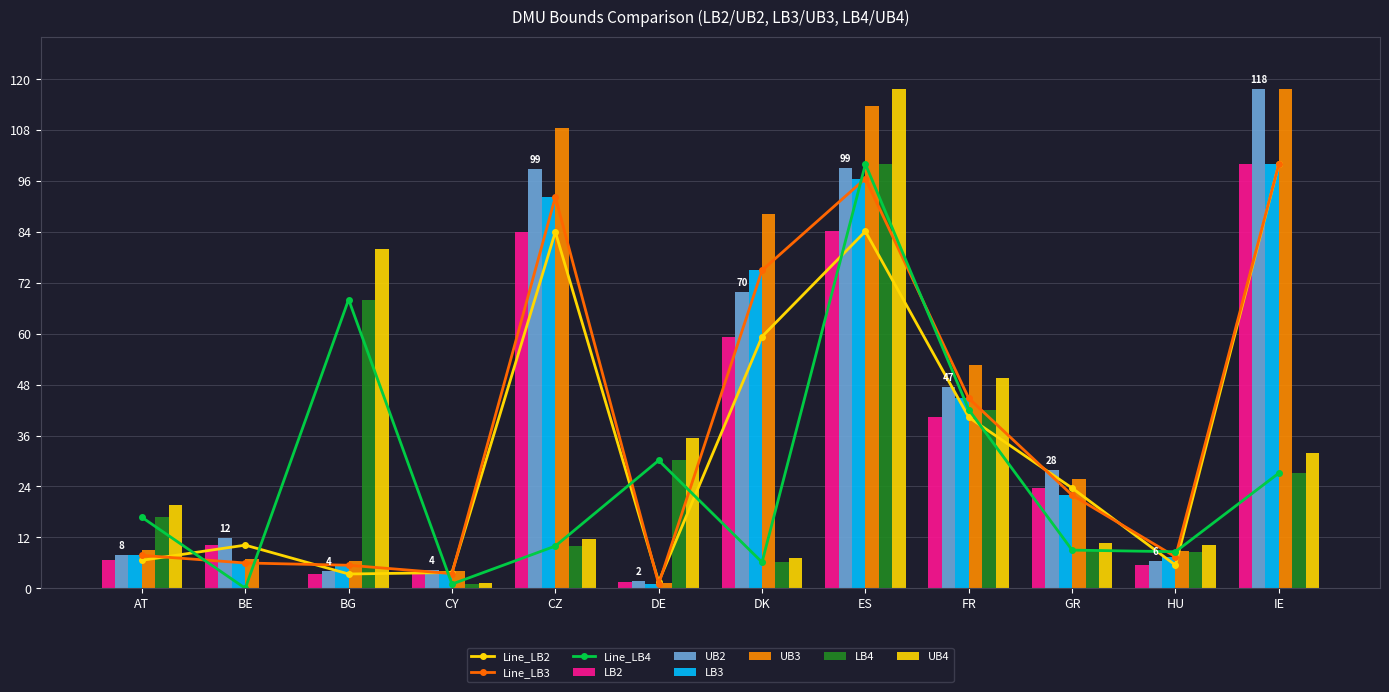

Which label corresponds to the smallest value in the chart?

BE